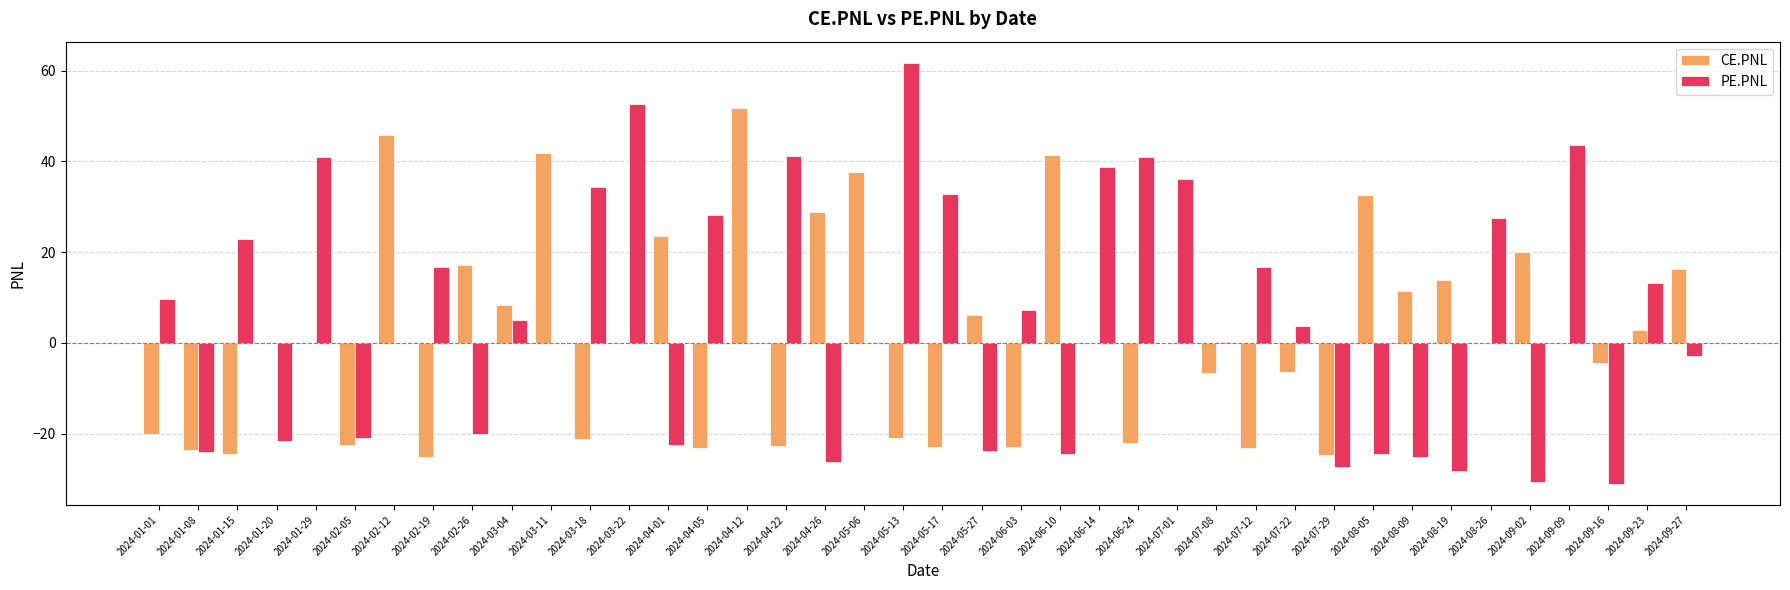

How many data points does each series have?

40